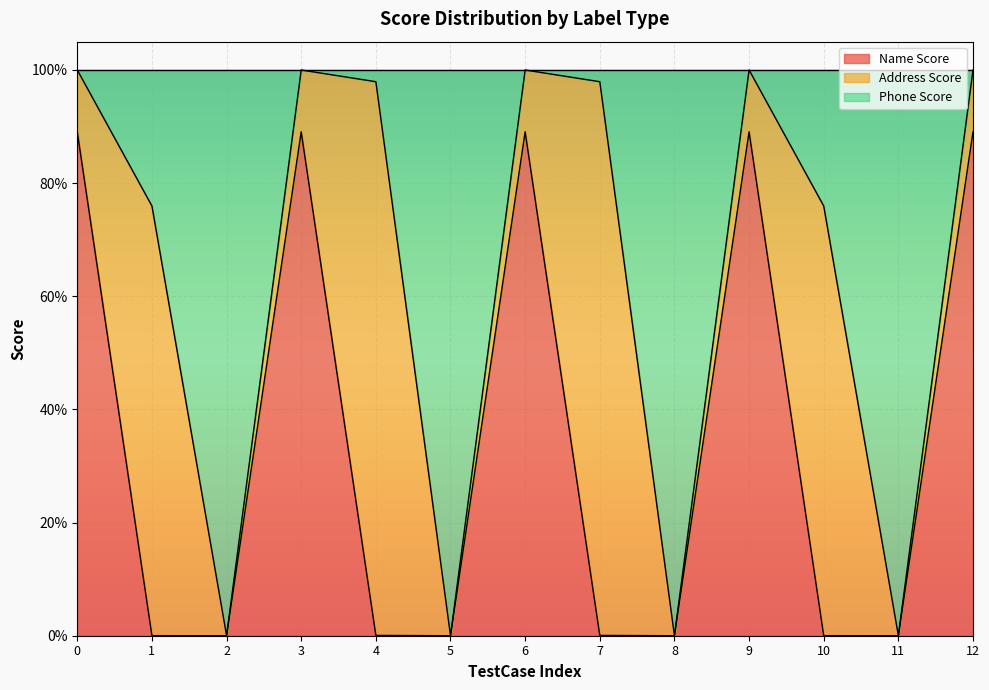

What is the difference between the second highest and minimum values in the Phone Score series?

1.0